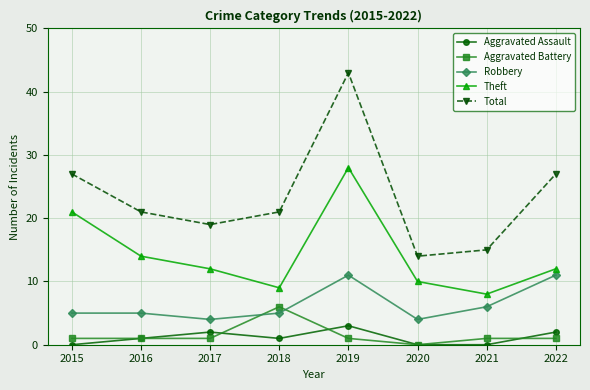

What is the total value across all series at 2022?

53